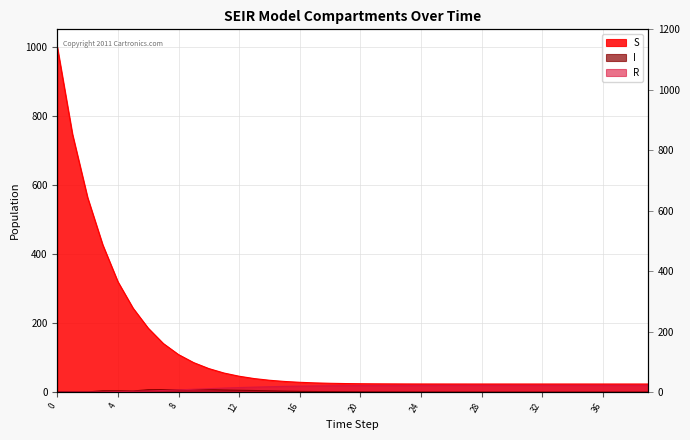

What is the lowest value of the S series?

23.5